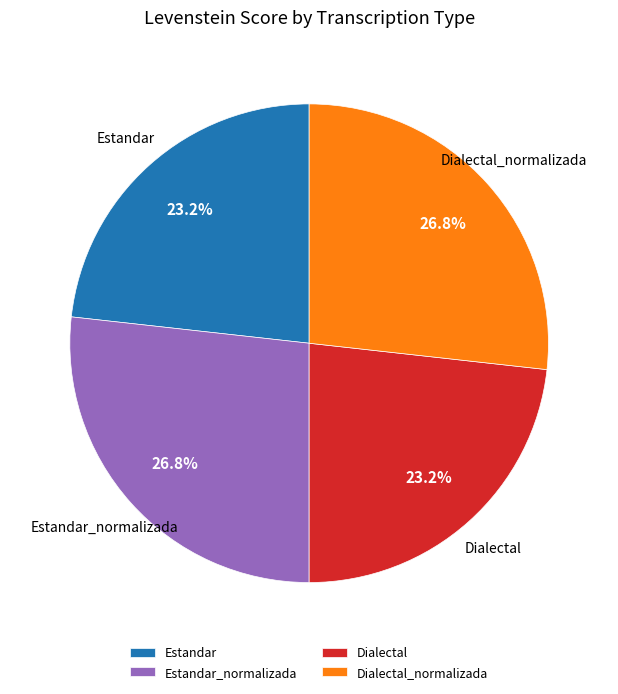

What portion of the pie excludes Dialectal_normalizada?

73.2%